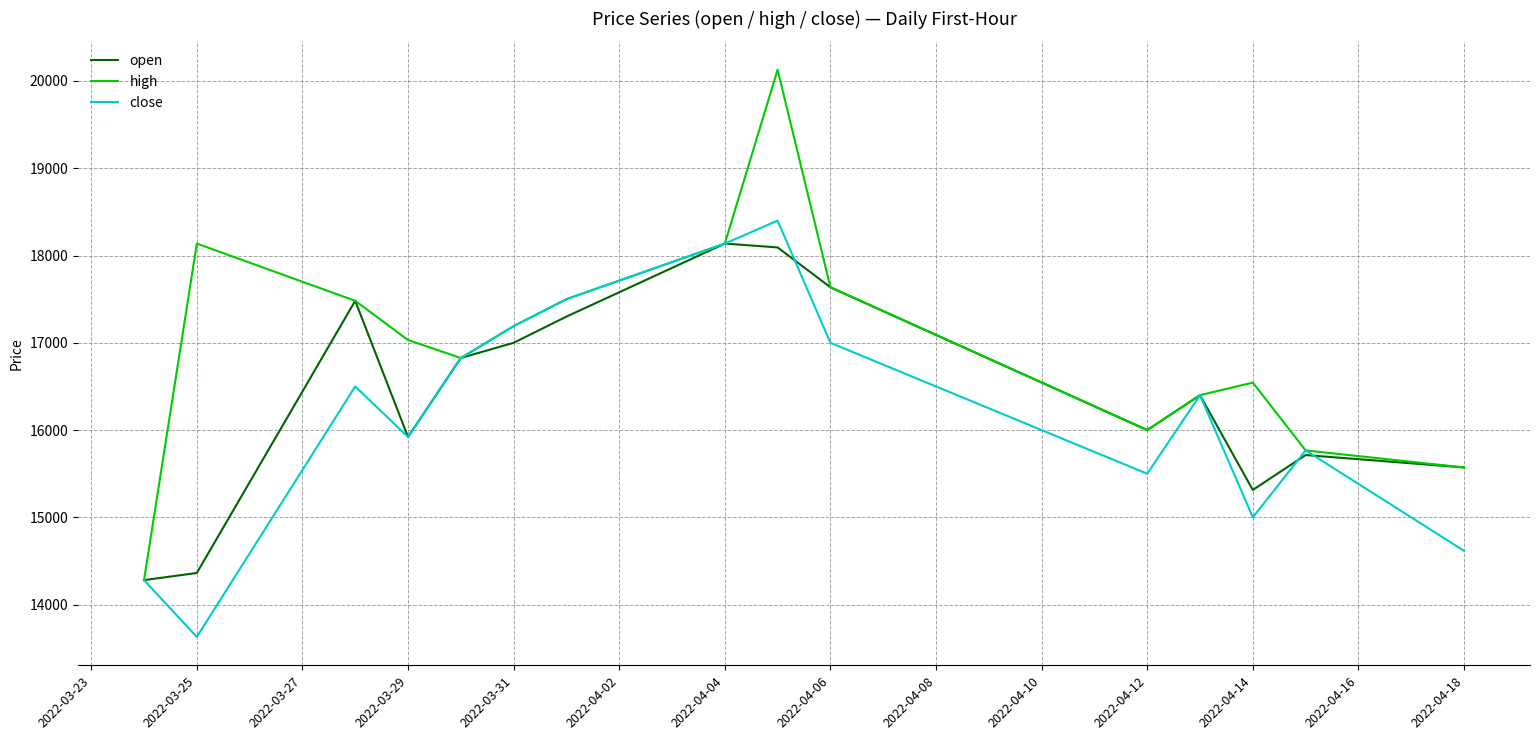

Which series has the largest range (max minus min)?

high